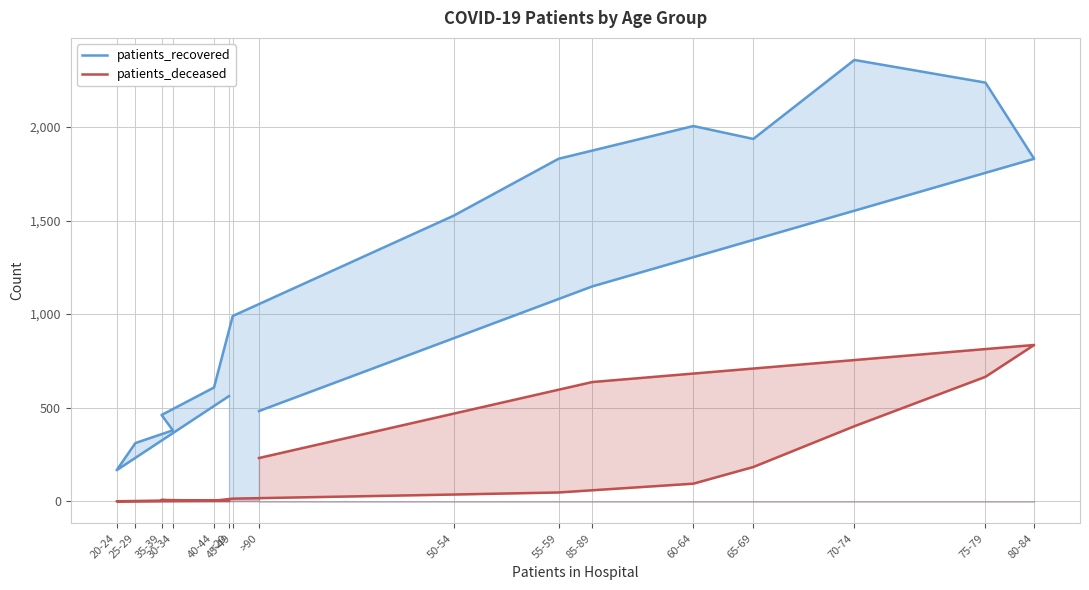

Which series has the largest range (max minus min)?

patients_recovered